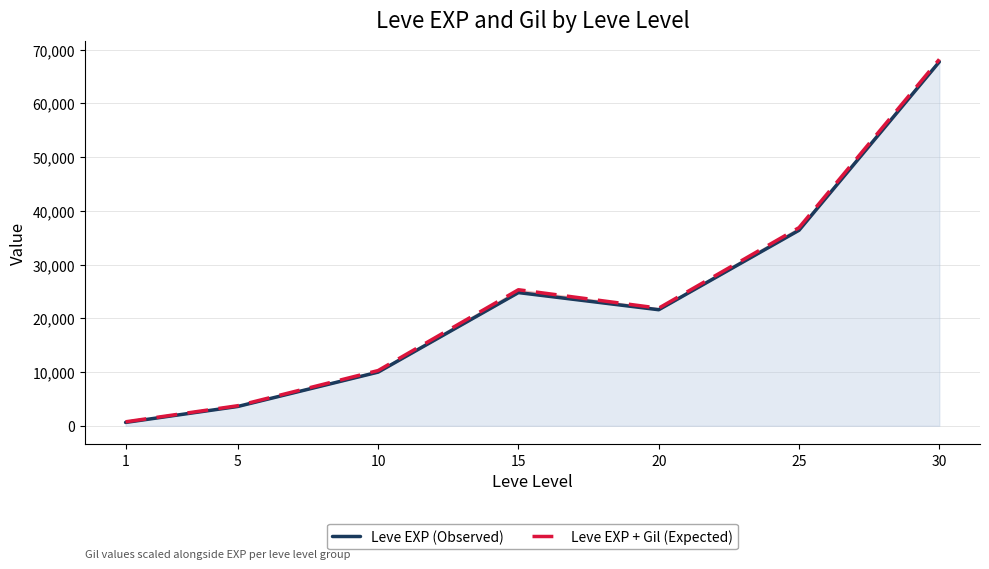

Reading left to right, what are all the values shown in this chart?

Leve EXP: 1=630	5=3600	10=9990	15=24790	20=21600	25=36390	30=67730
Leve EXP + Leve Gil: 1=743	5=3739	10=10283	15=25319	20=21890	25=36875	30=68193